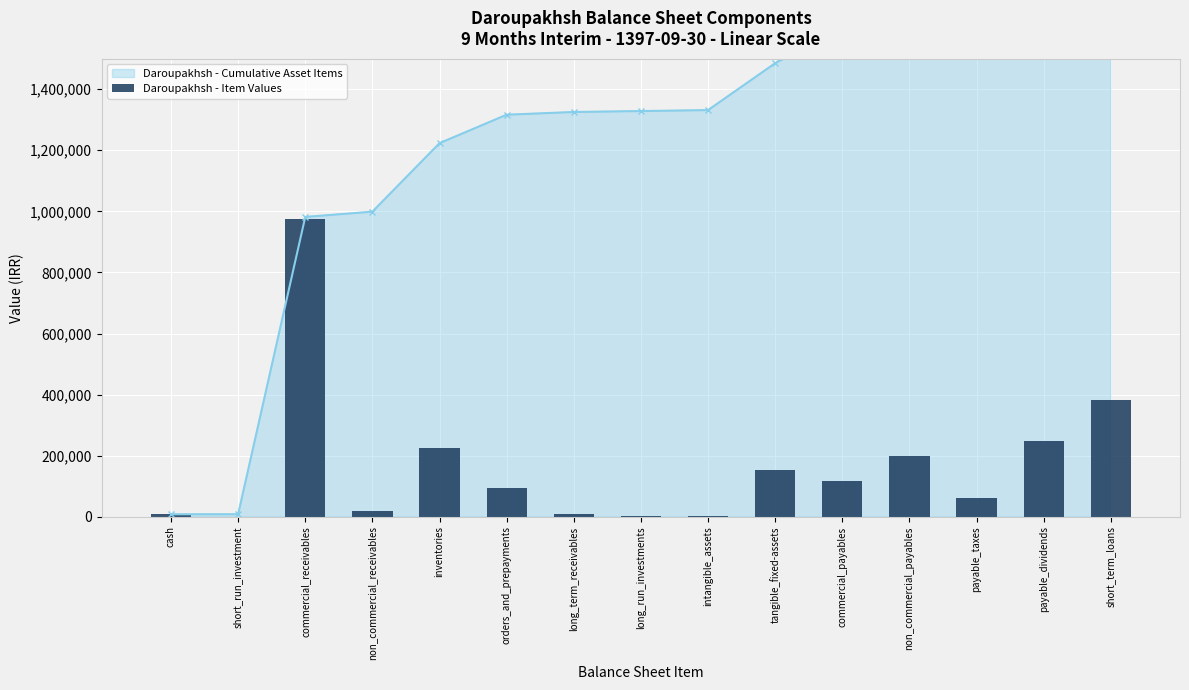

Reading right to left, extract all data points from this chart.

short_term_loans=381582	payable_dividends=248539	payable_taxes=62748	non_commercial_payables=198885	commercial_payables=117849	tangible_fixed-assets=153713	intangible_assets=3085	long_run_investments=3079	long_term_receivables=8926	orders_and_prepayments=93214	inventories=224312	non_commercial_receivables=17181	commercial_receivables=973726	short_run_investment=0	cash=8066